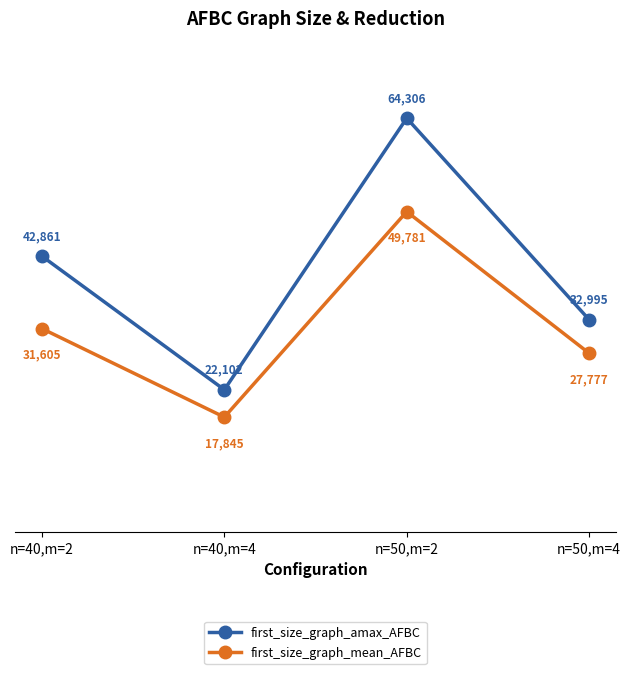

Count the number of categories in the chart.

4